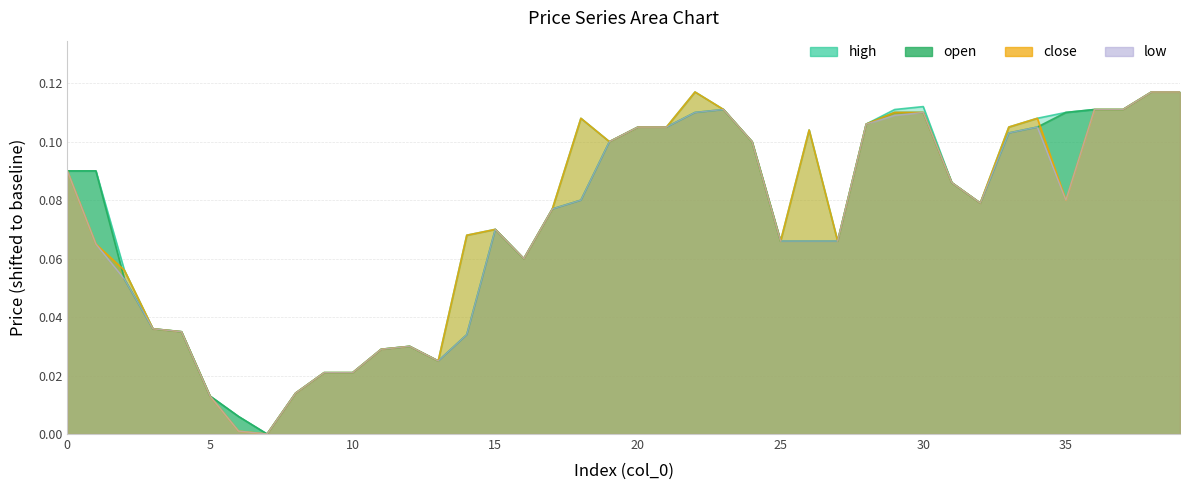

What is the difference between the maximum and minimum values in the low series?

0.1